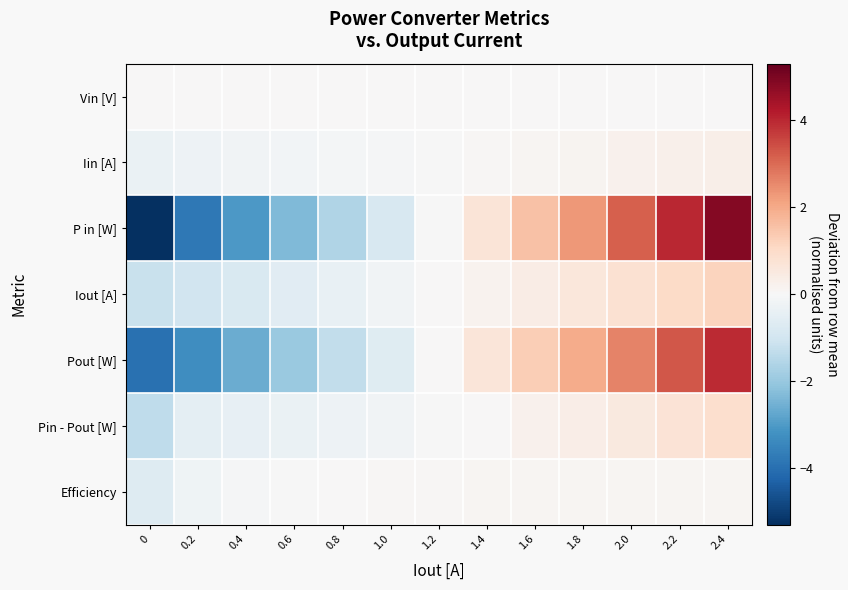

Rank the series at 0.2 from highest to lowest value.

Vin [V], Efficiency, Iin [A], Pin - Pout [W], Iout [A], Pout [W], P in [W]